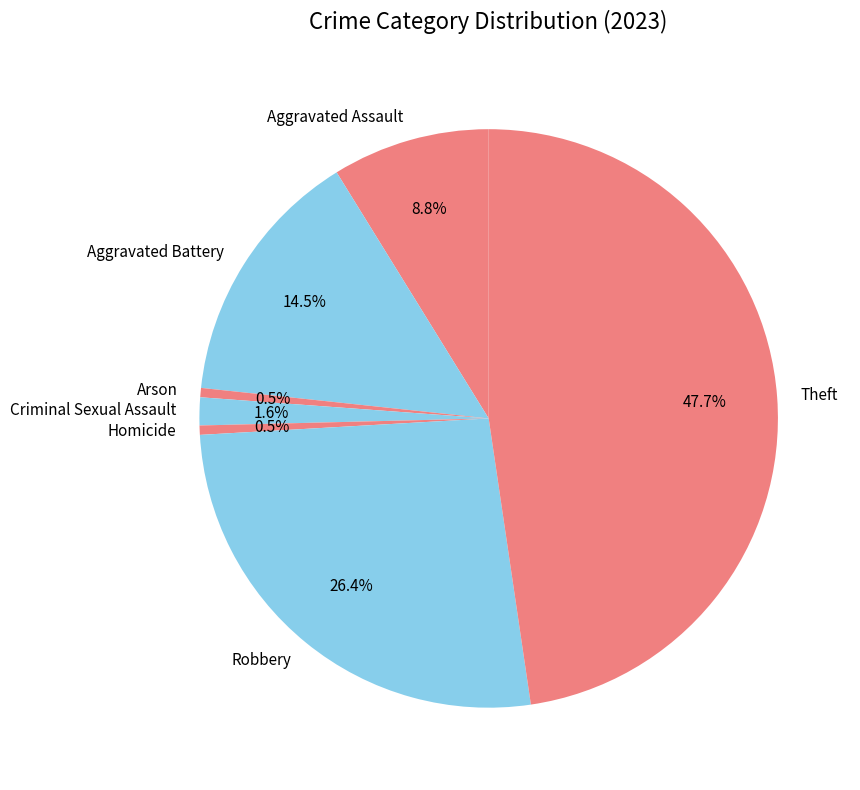

What percentage do Arson and Theft together represent?

48.2%